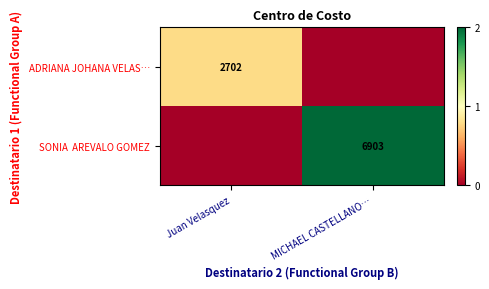

Is it true that ADRIANA JOHANA VELAS… equals 1546 at Juan Velasquez?

False